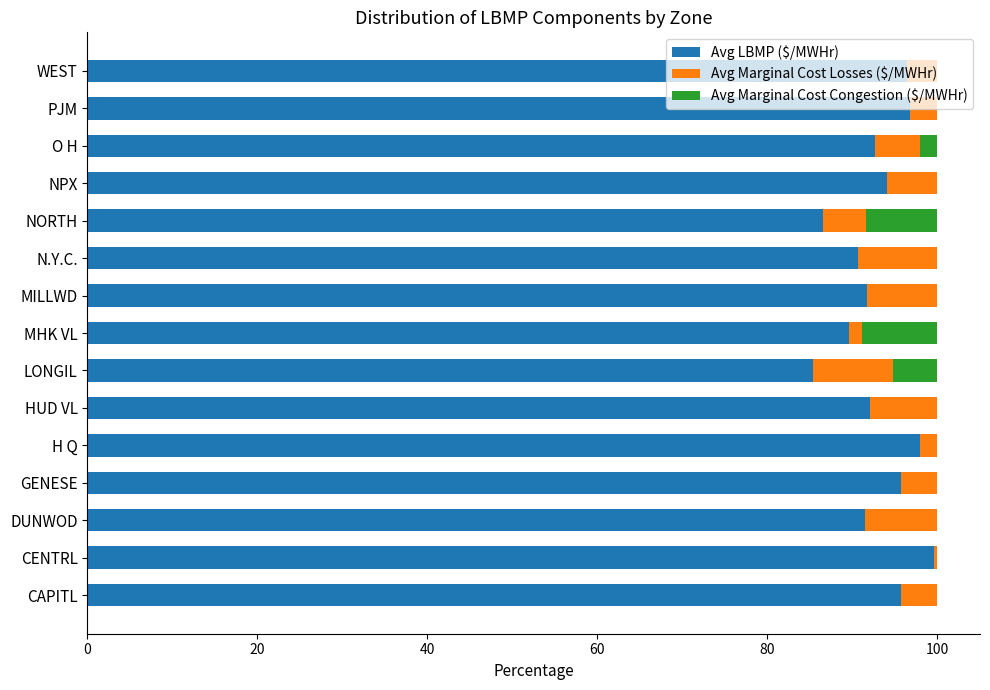

What is the total value across all series at CAPITL?

100.0